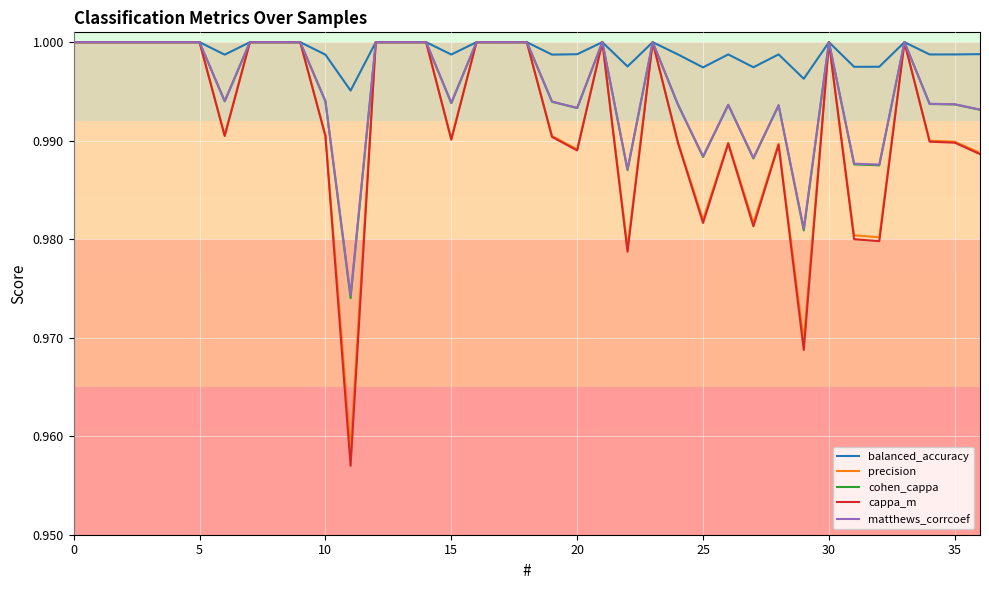

Which series has the largest range (max minus min)?

cappa_m